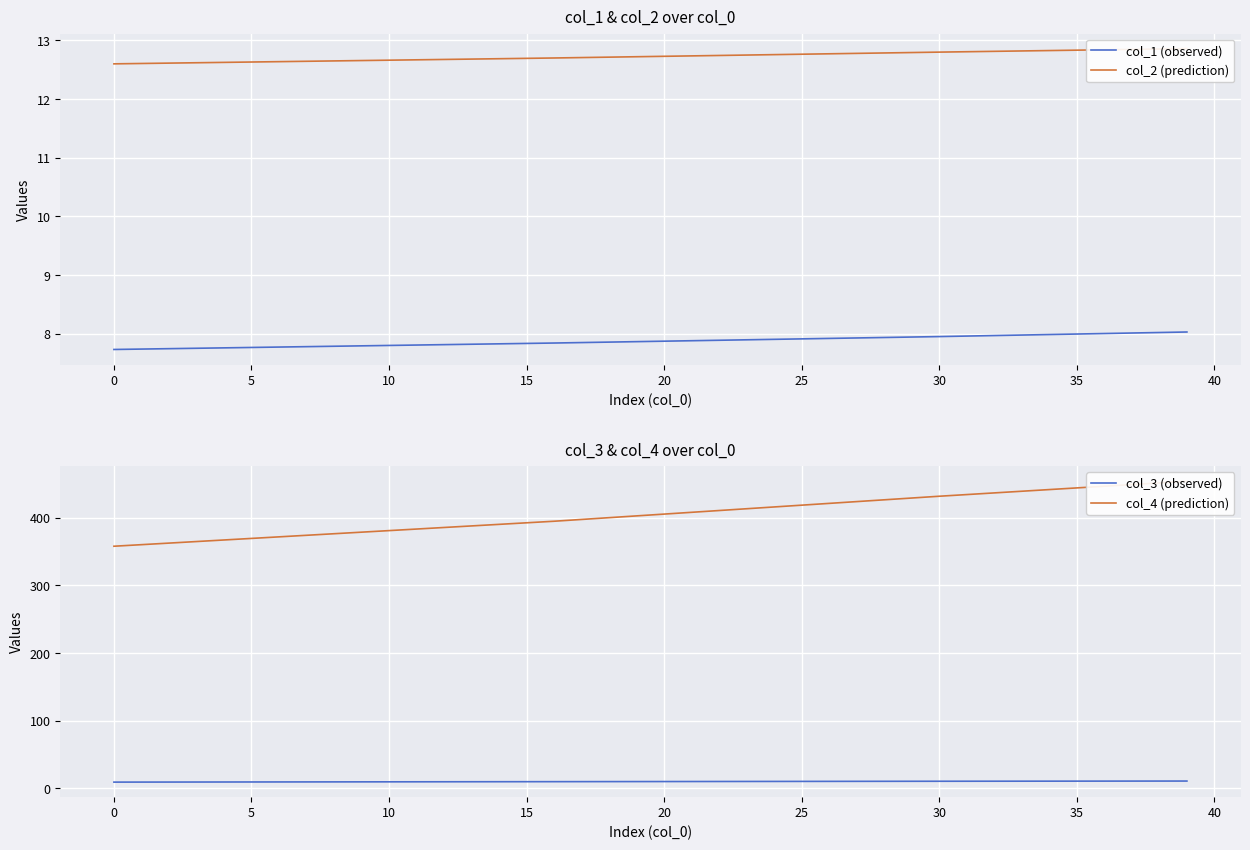

Is this an area chart (filled region under the line)?

No